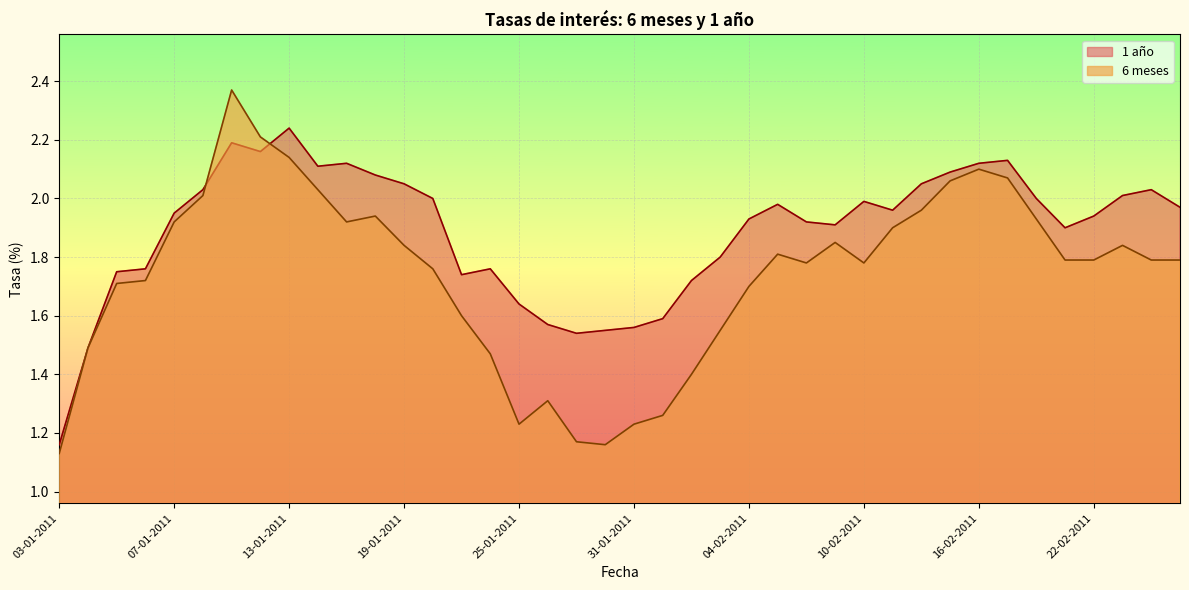

What is the value of the 6 meses point at the 15th from the left?

1.6